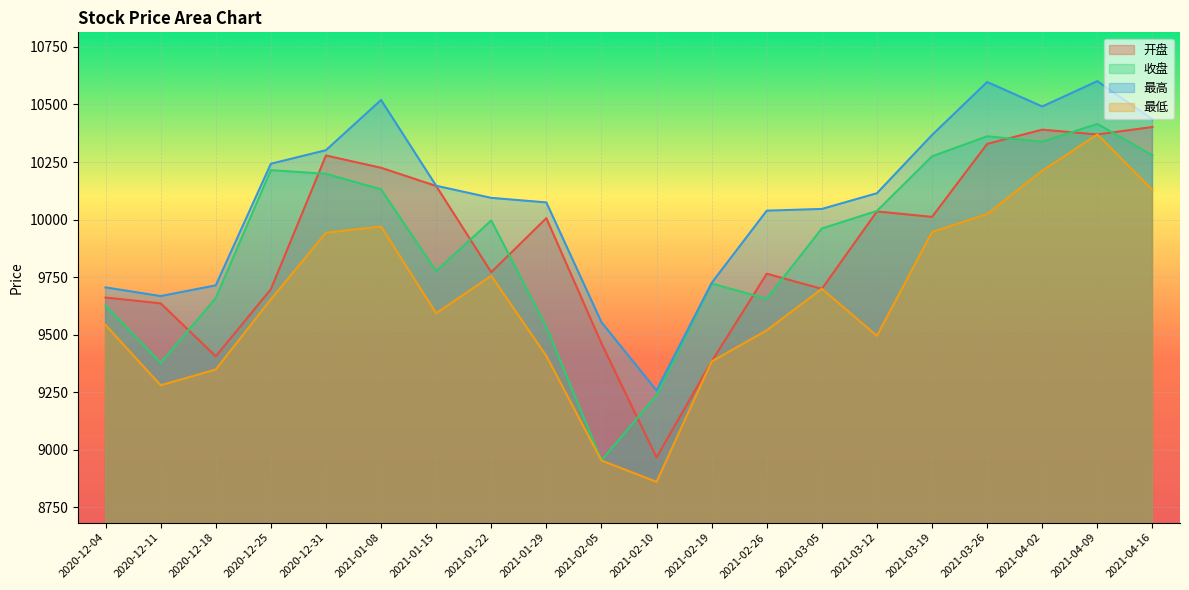

What is the difference between the maximum and minimum values in the 最低 series?

1508.8